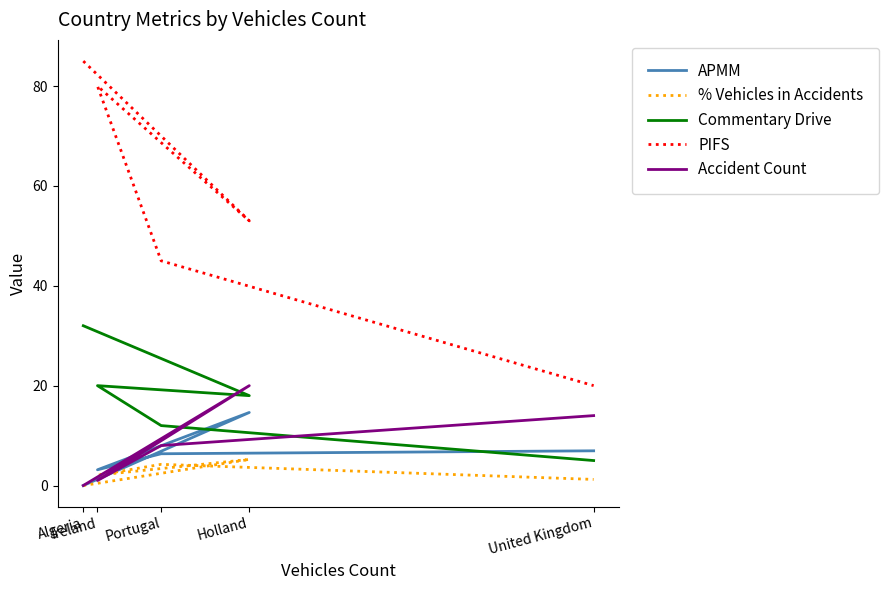

The value of % Vehicles in Accidents at United Kingdom is 0.7. True or false?

False